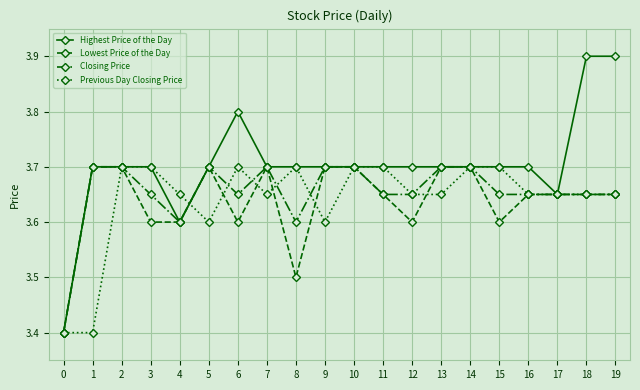

What is the value of the Highest Price of the Day point at the 11th from the left?

3.7